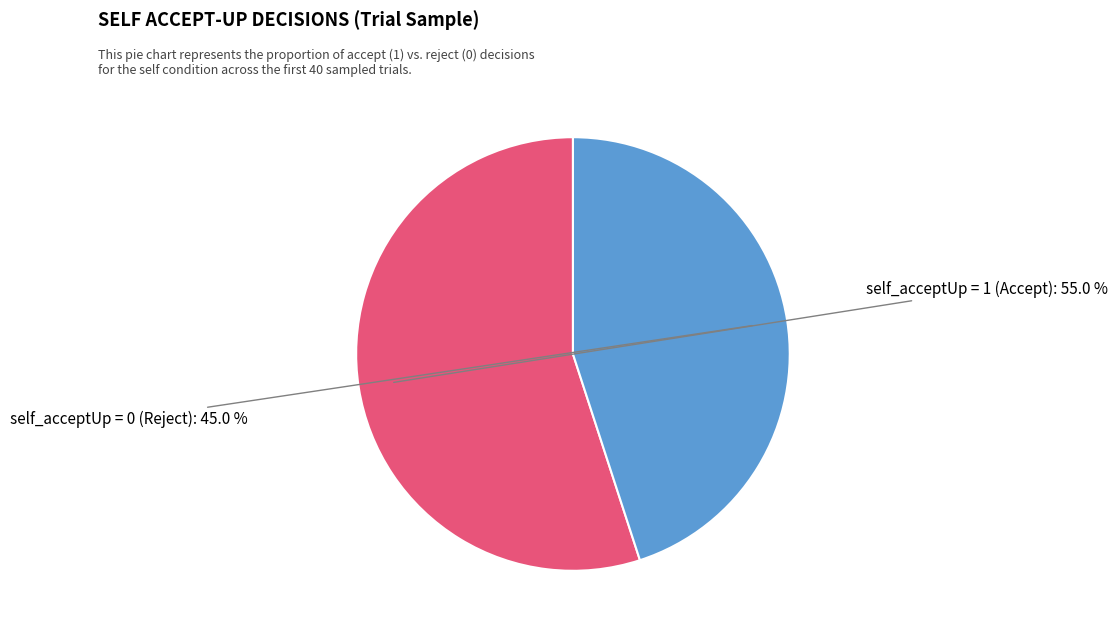

How many slices are in this pie chart?

2